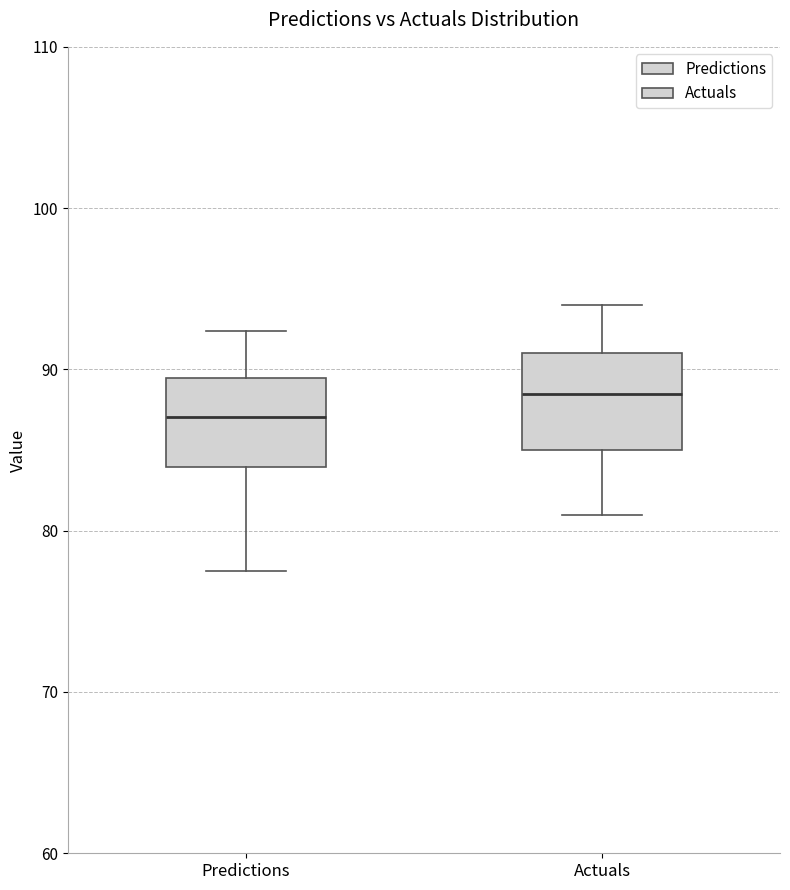

Reading left to right, transcribe this box plot: for each box, give where its median line is, the range the box spans, and where its two whiskers end, as read against the y-axis. The values are not printed on the chart, so give them approximately, as read against the axis.

Predictions: median 87, box 84 to 89, whiskers 78 to 92
Actuals: median 89, box 85 to 91, whiskers 81 to 94